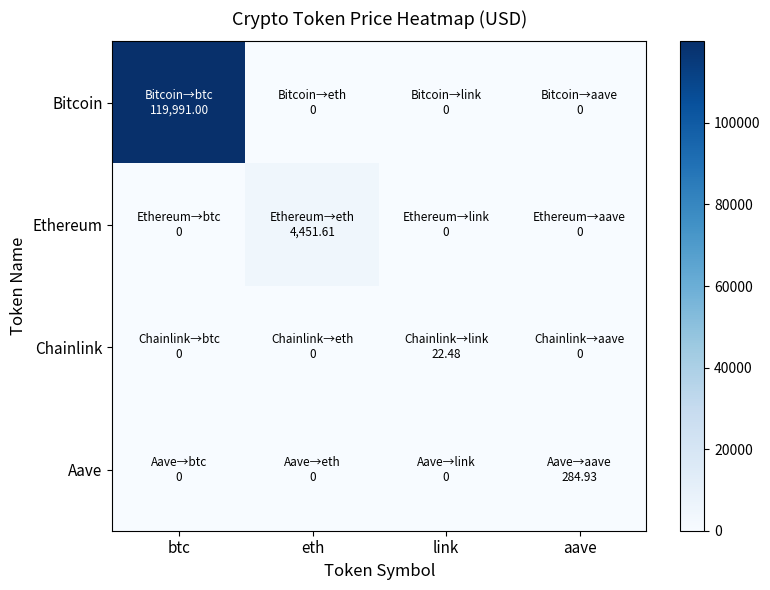

Between btc and aave, which series saw the biggest shift?

Bitcoin